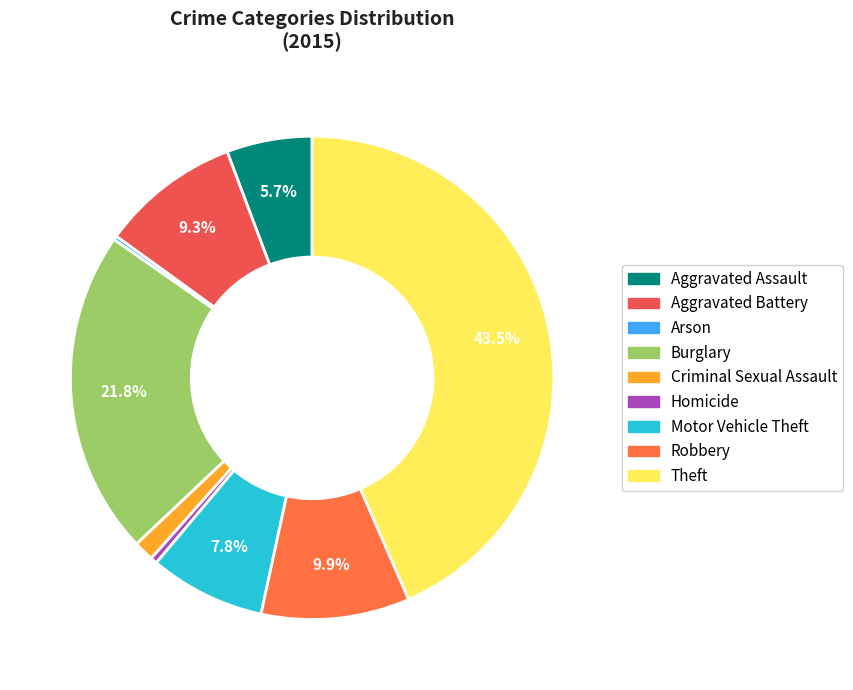

How many slices are in this pie chart?

9